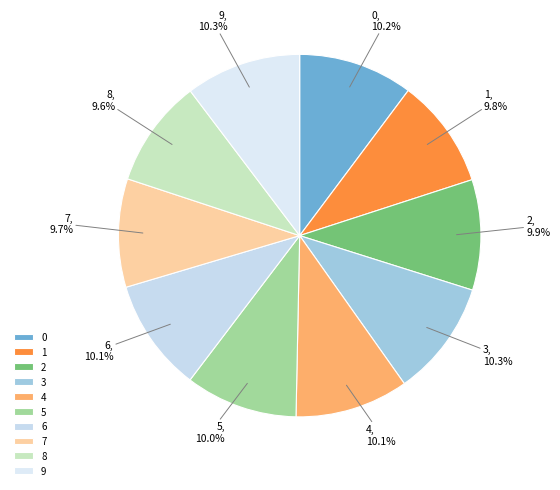

To the nearest percent, what is the difference between the largest and smallest slice percentages?

1%